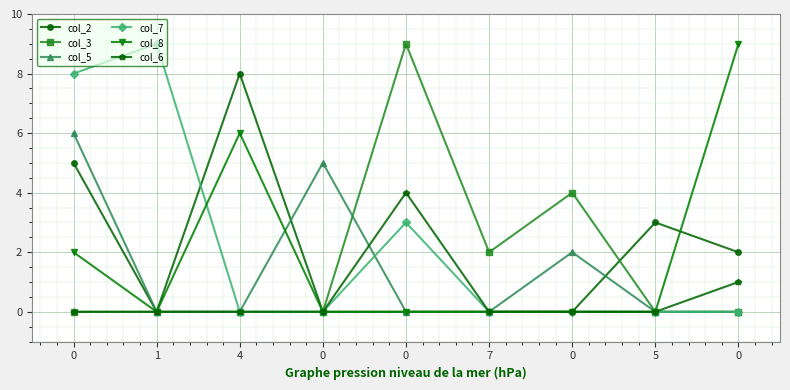

True or false: col_8 and col_3 cross at least once.

False